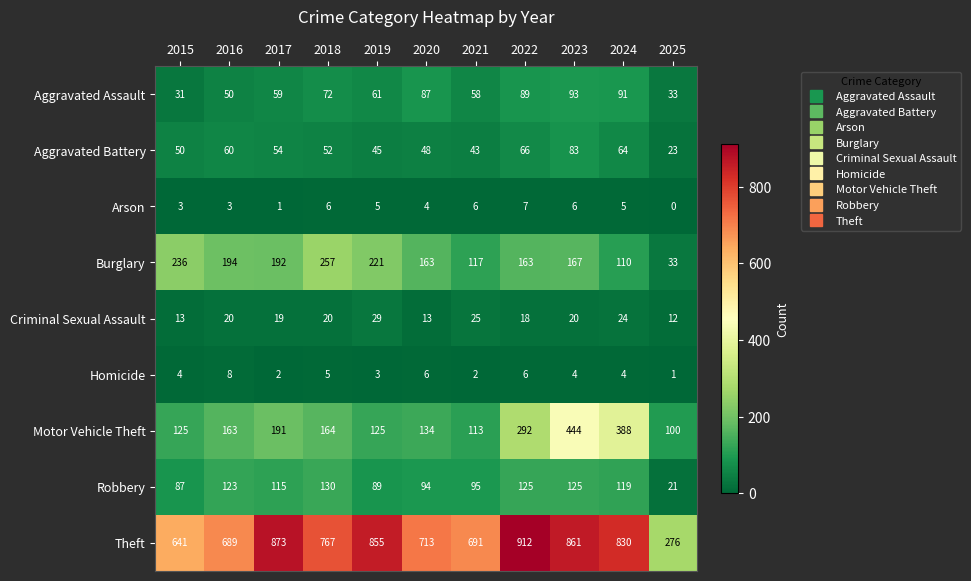

The Homicide series shows 5 at 2019. True or false?

False